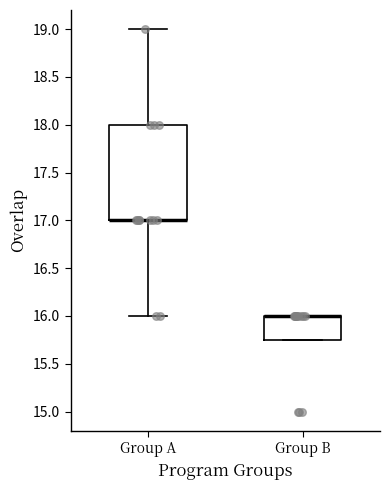

Reading left to right, transcribe this box plot: for each box, give where its median line is, the range the box spans, and where its two whiskers end, as read against the y-axis. The values are not printed on the chart, so give them approximately, as read against the axis.

Group A: median 17.00 (drawn on the box's lower edge), box 17.00 to 18.00, whiskers 16.00 to 19.00
Group B: median 16.00 (drawn on the box's upper edge), box 15.75 to 16.00, whiskers 15.75 to 16.00